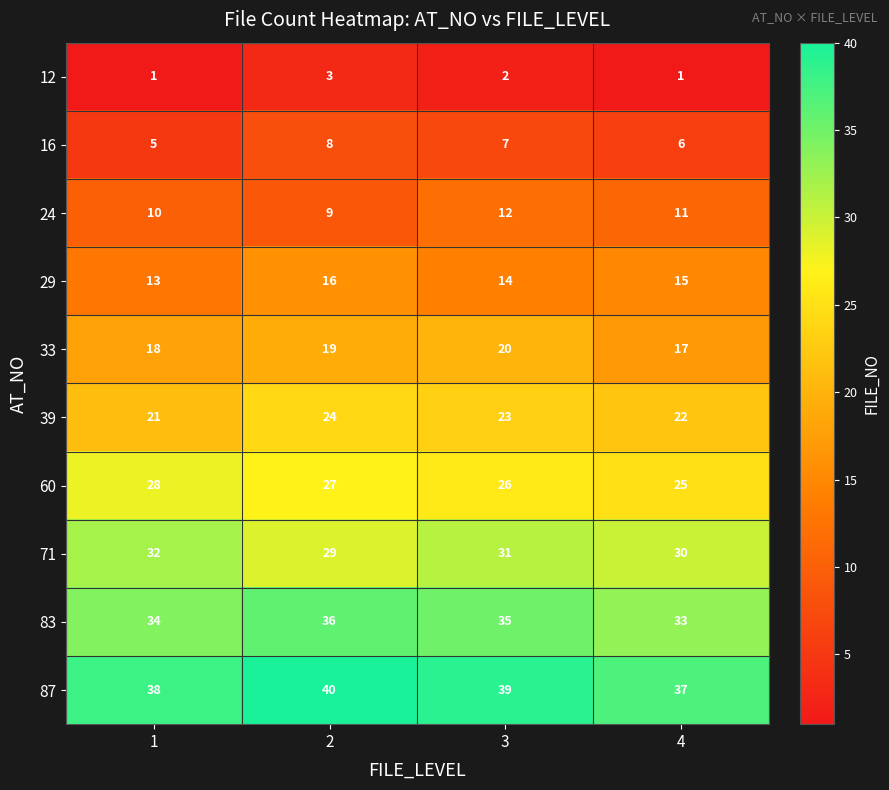

Read the 83 value at 4.

33